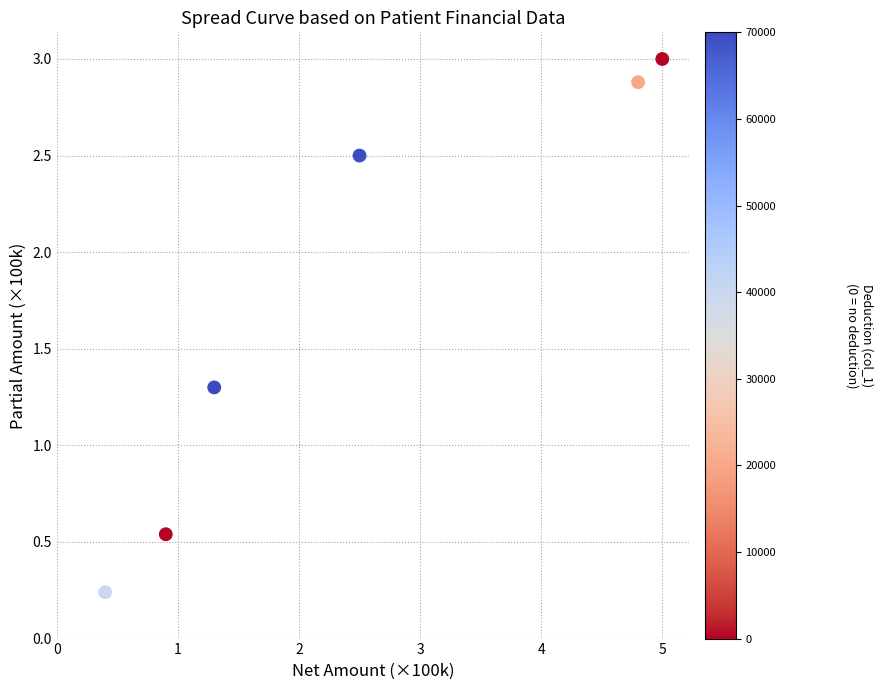

What Y value in the scatter plot is closest to 1?

1.3